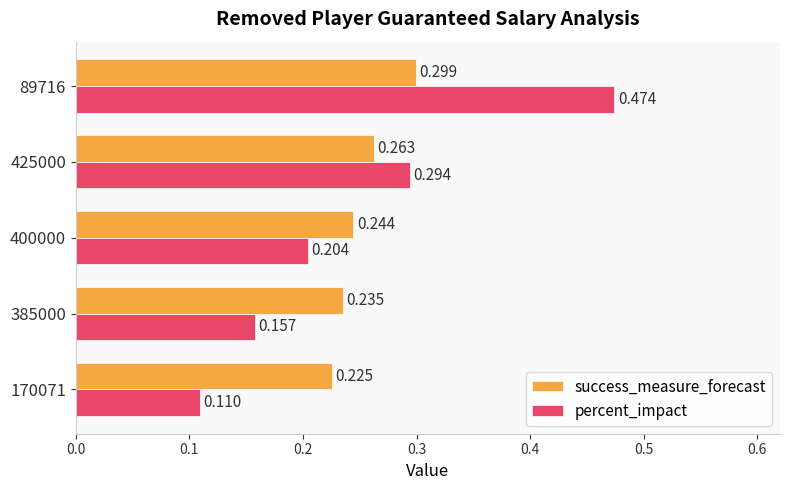

At which category is the sum across all series the highest?

89716